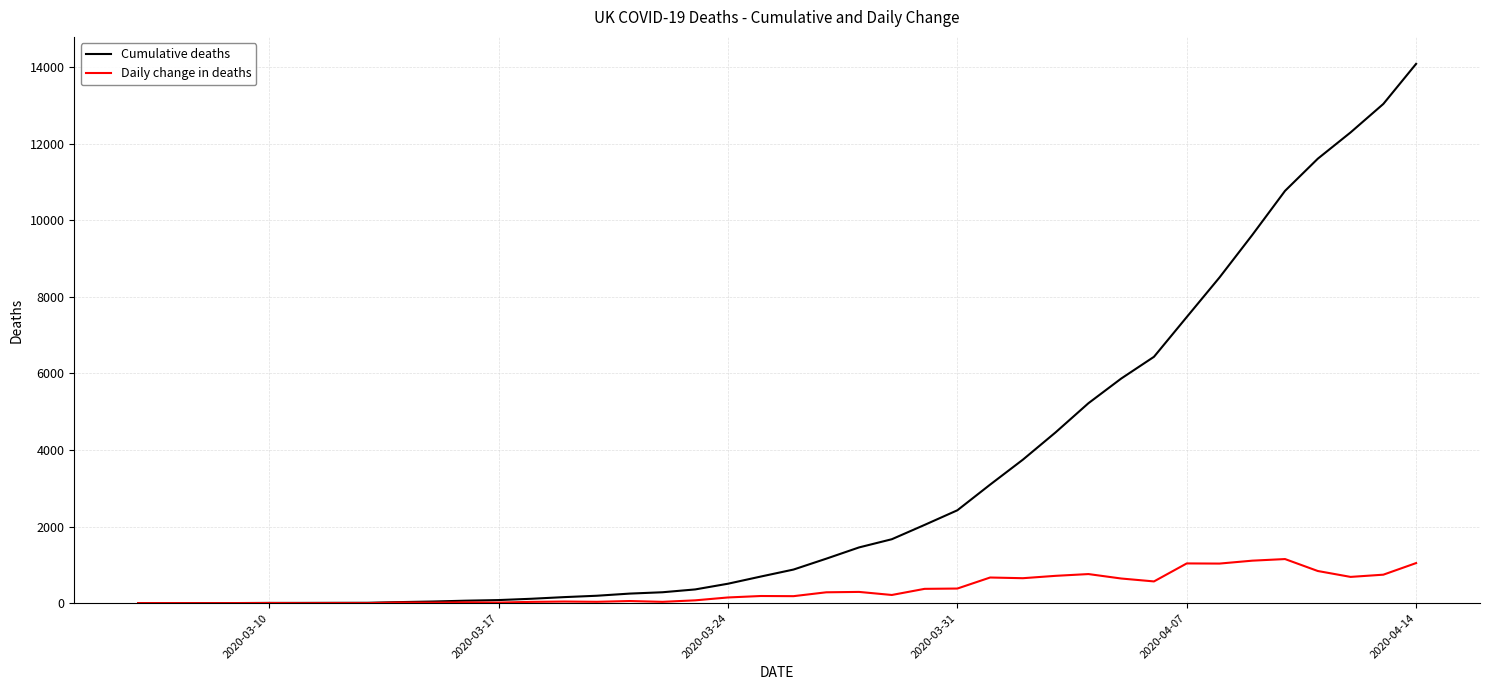

What is the maximum value for Cumulative deaths?

14085